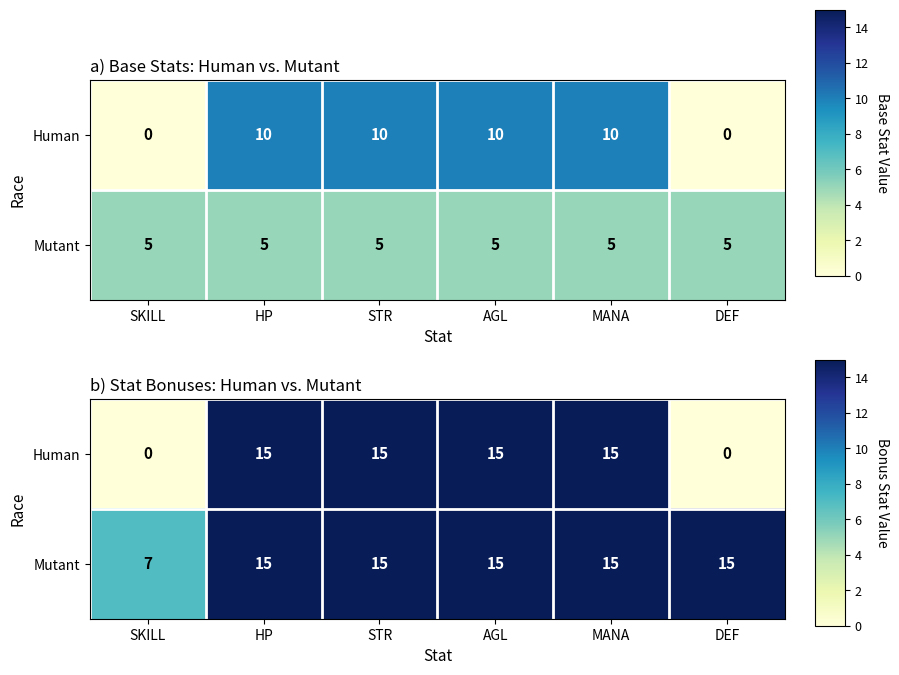

Read the Mutant value at HP.

15